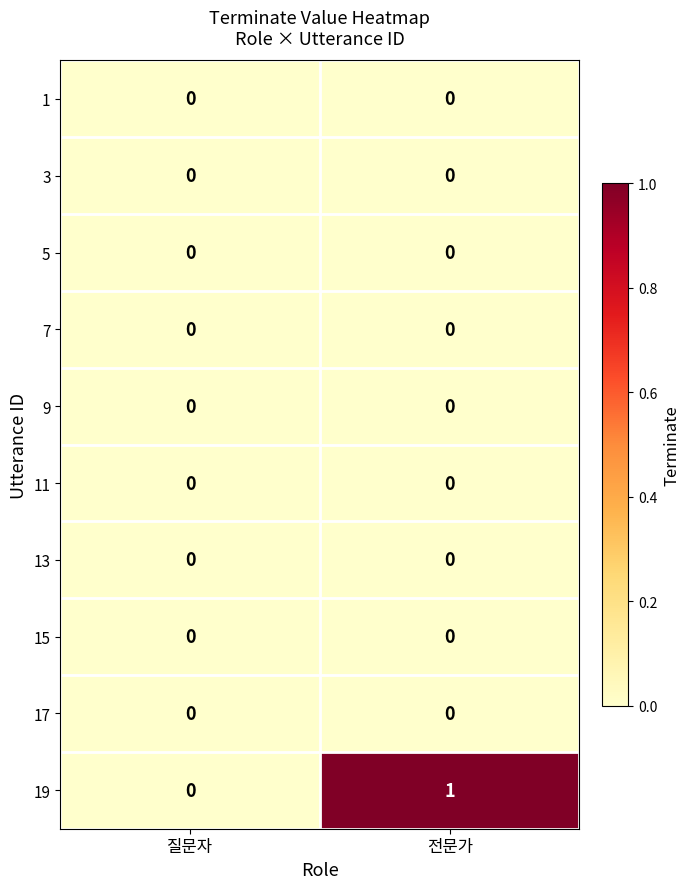

Count the number of categories in the chart.

2